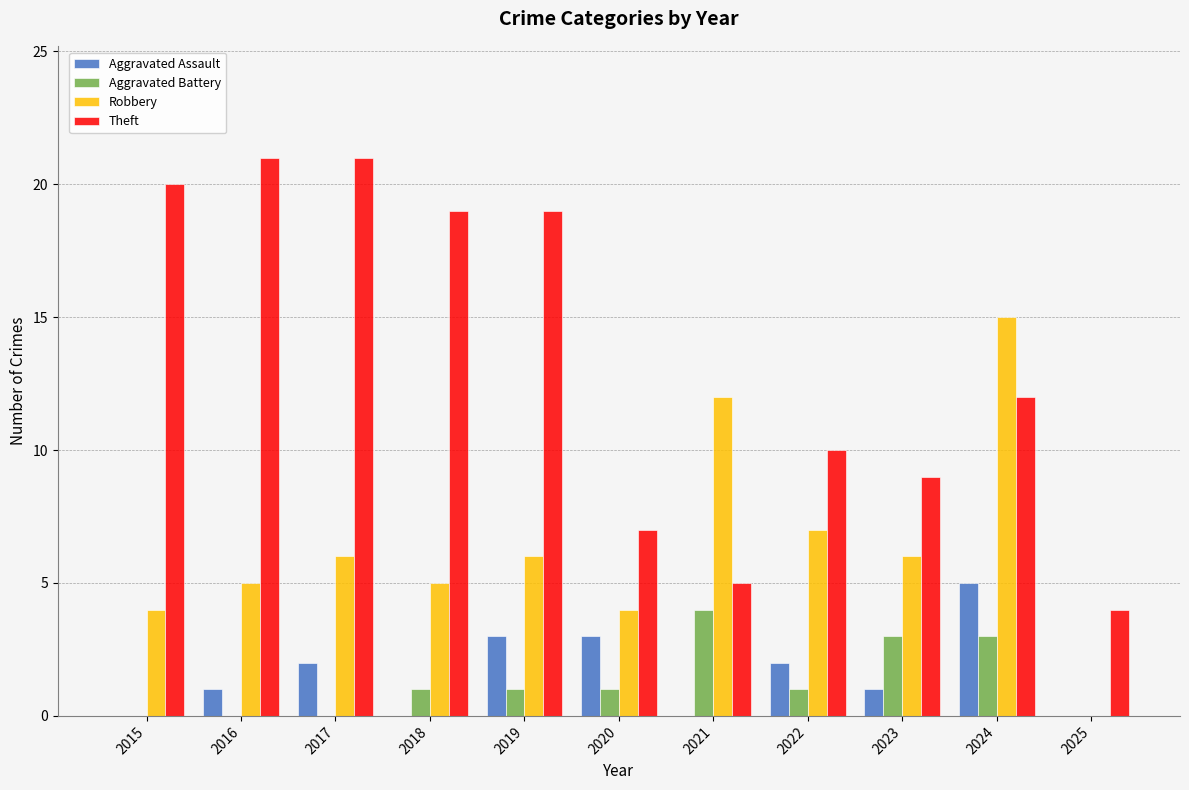

Reading left to right, list all the values displayed in this chart.

Aggravated Assault: 2015=0	2016=1	2017=2	2018=0	2019=3	2020=3	2021=0	2022=2	2023=1	2024=5	2025=0
Aggravated Battery: 2015=0	2016=0	2017=0	2018=1	2019=1	2020=1	2021=4	2022=1	2023=3	2024=3	2025=0
Robbery: 2015=4	2016=5	2017=6	2018=5	2019=6	2020=4	2021=12	2022=7	2023=6	2024=15	2025=0
Theft: 2015=20	2016=21	2017=21	2018=19	2019=19	2020=7	2021=5	2022=10	2023=9	2024=12	2025=4